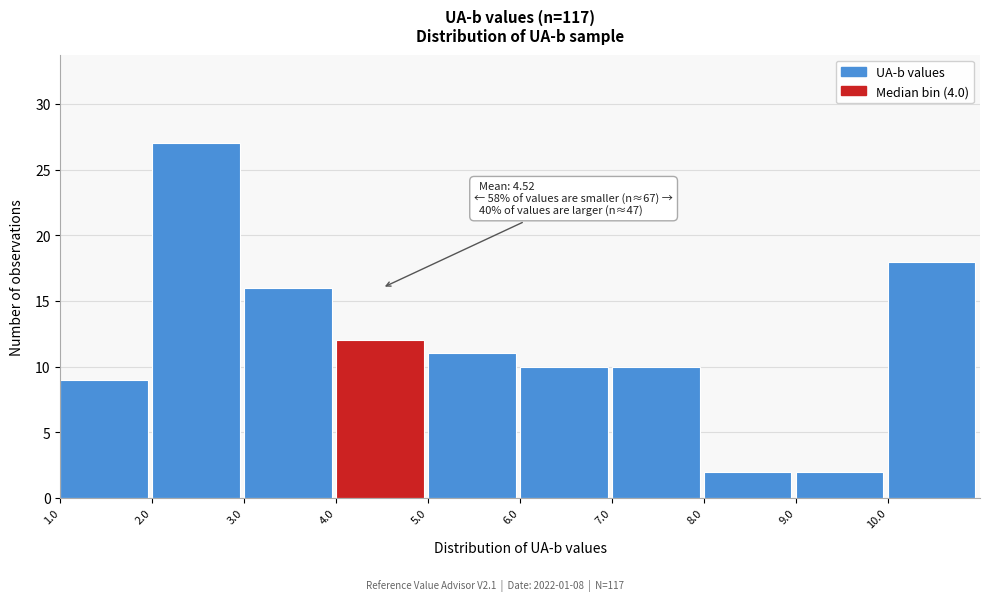

Over which range of the x-axis is the bar tallest?

2 to 3